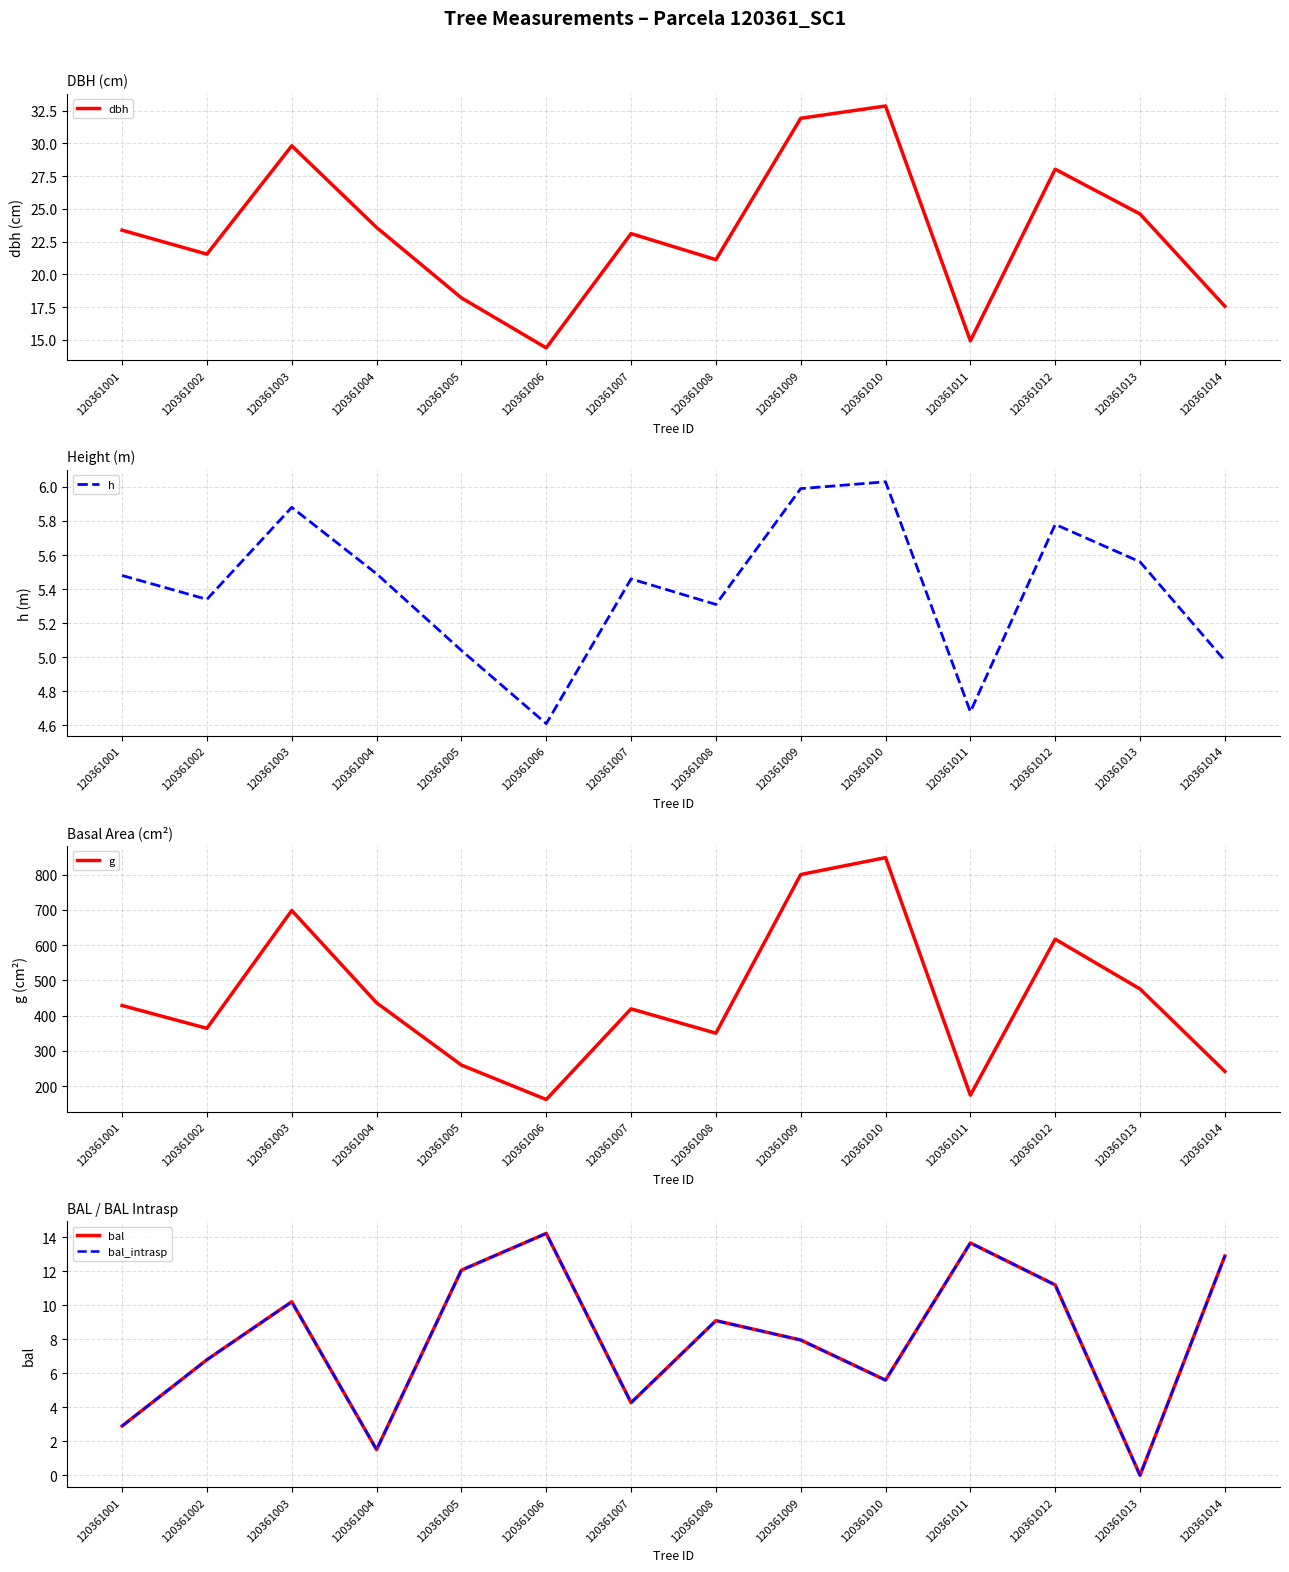

What are all the series names shown in the legend?

dbh, h, g, bal, bal_intrasp